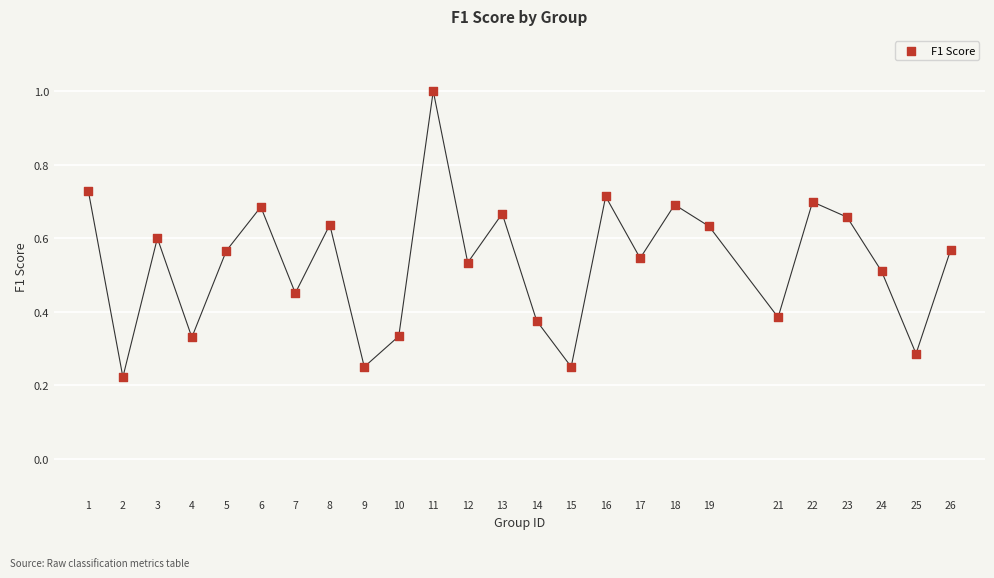

What is the range of Y values (max minus min)?

0.8